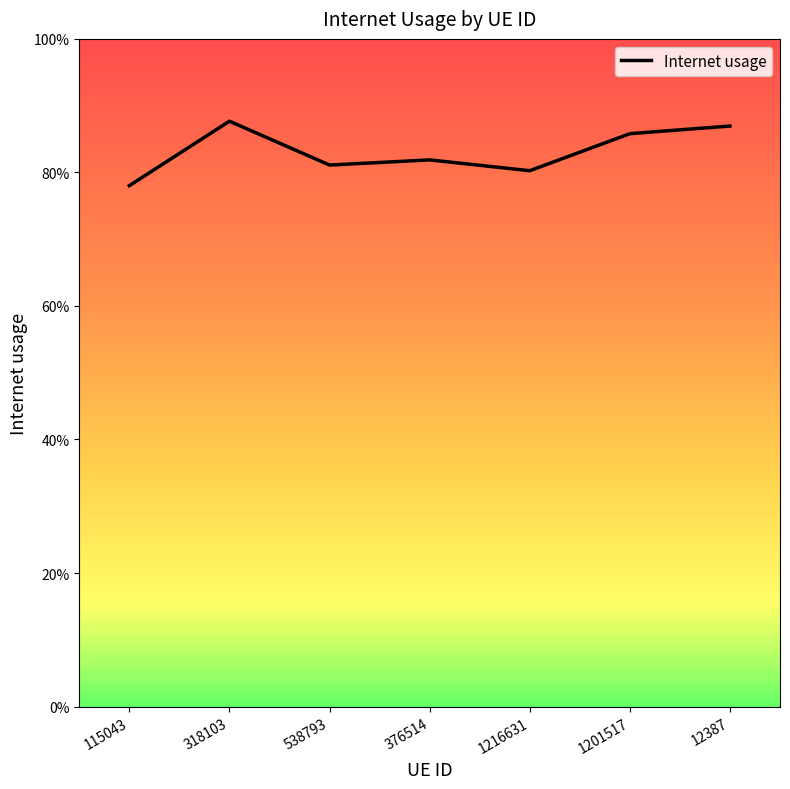

Rank the categories by value from highest to lowest.

318103, 12387, 1201517, 376514, 538793, 1216631, 115043